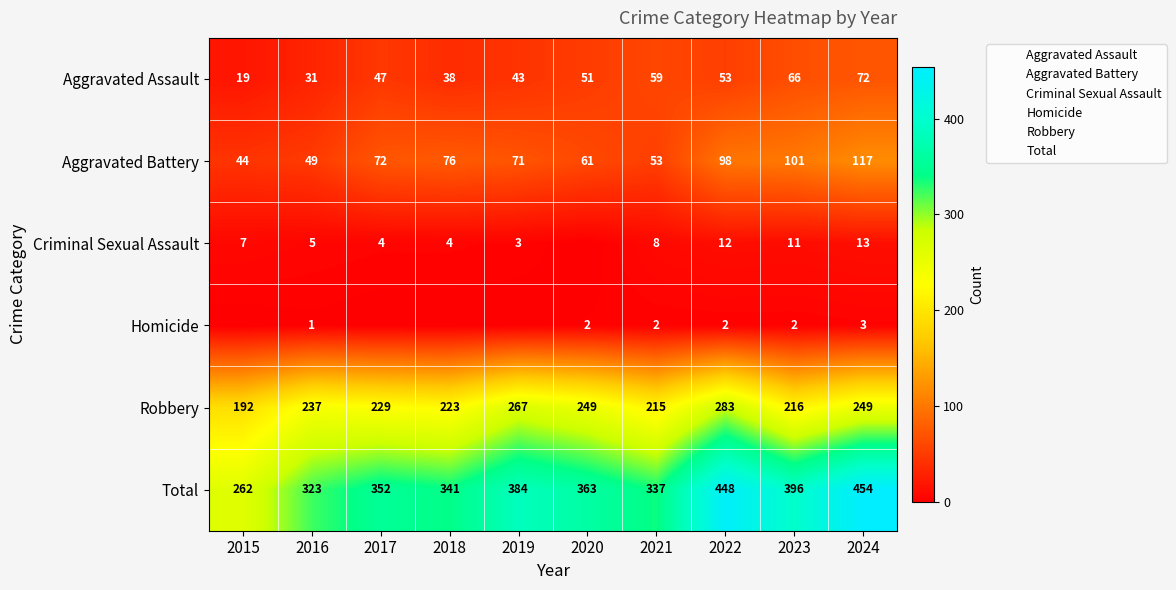

Which series has the largest total across all categories?

Total